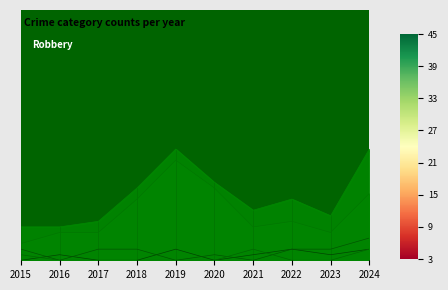

Which series ends up on top after the final intersection of Aggravated Battery and Criminal Sexual Assault?

Aggravated Battery